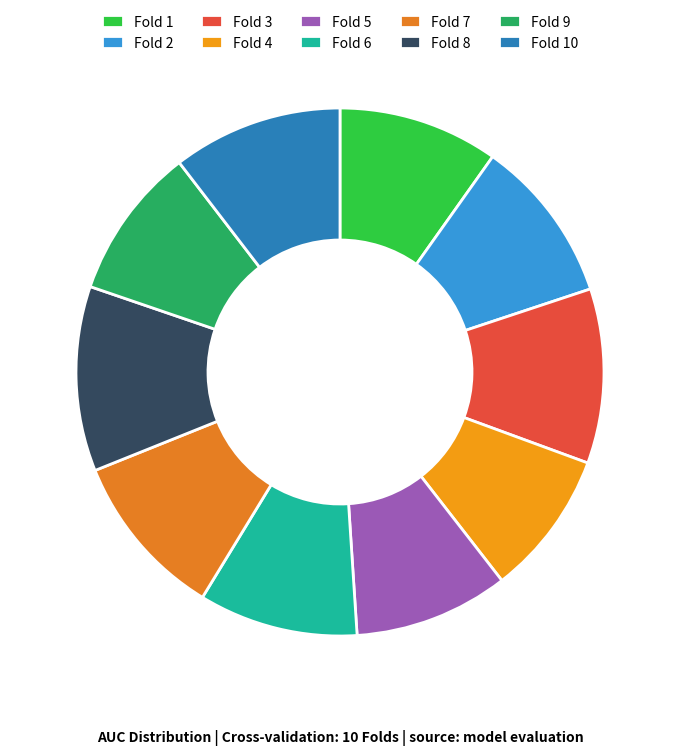

Count the number of slices in the pie.

10